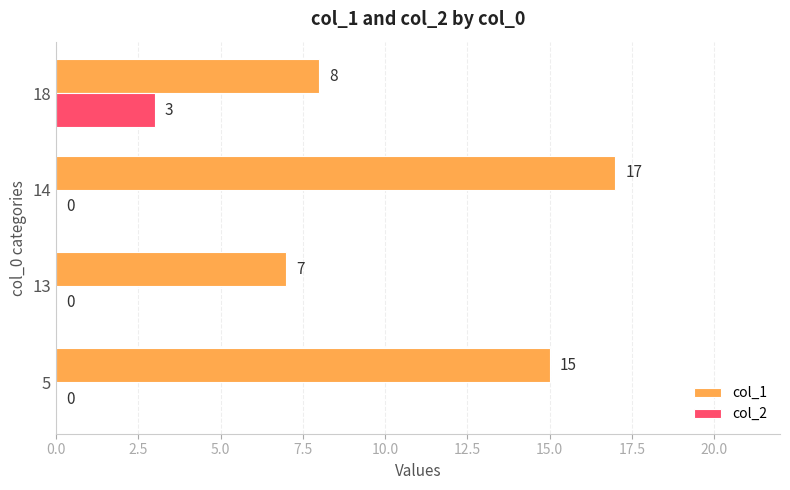

What is the sum of all col_1 values?

47